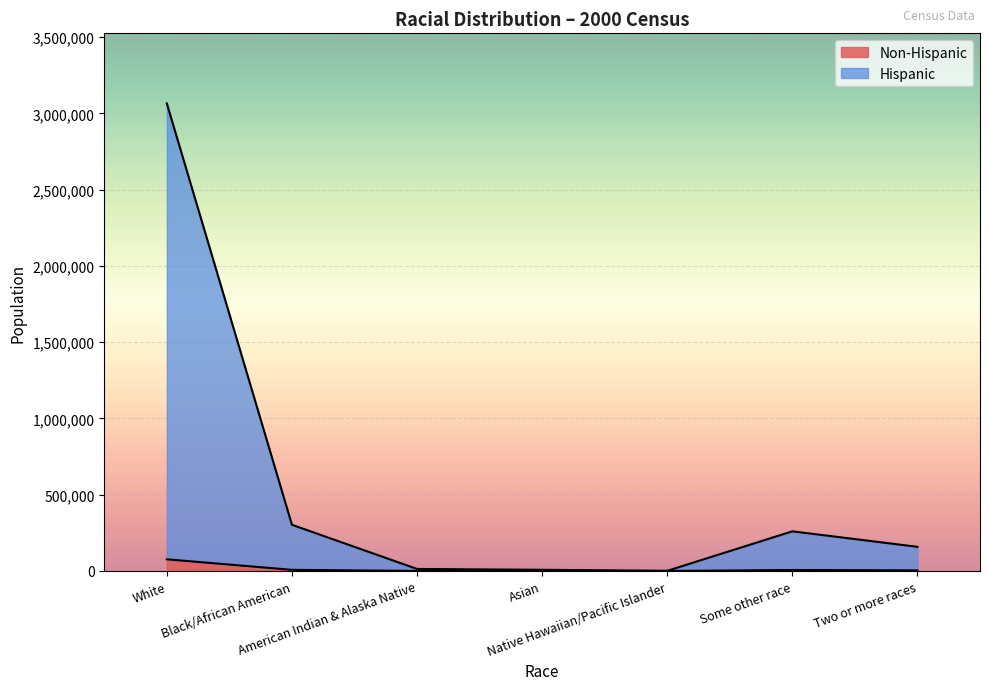

At which label does Hispanic reach its peak?

White